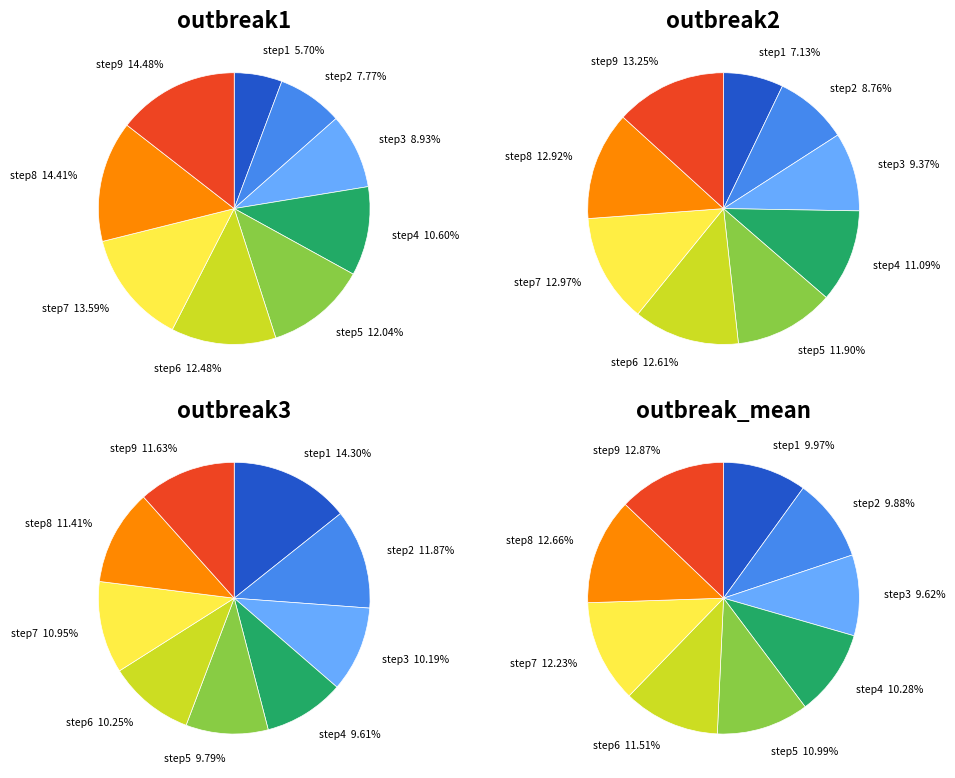

What percentage is the step6 slice, to the nearest percent?

13%